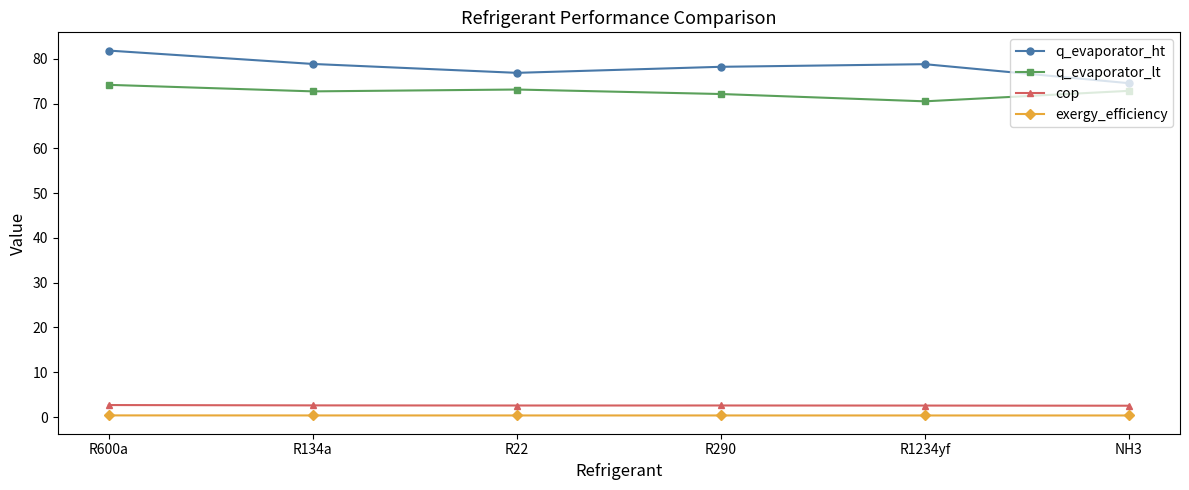

What position from the right is NH3?

1